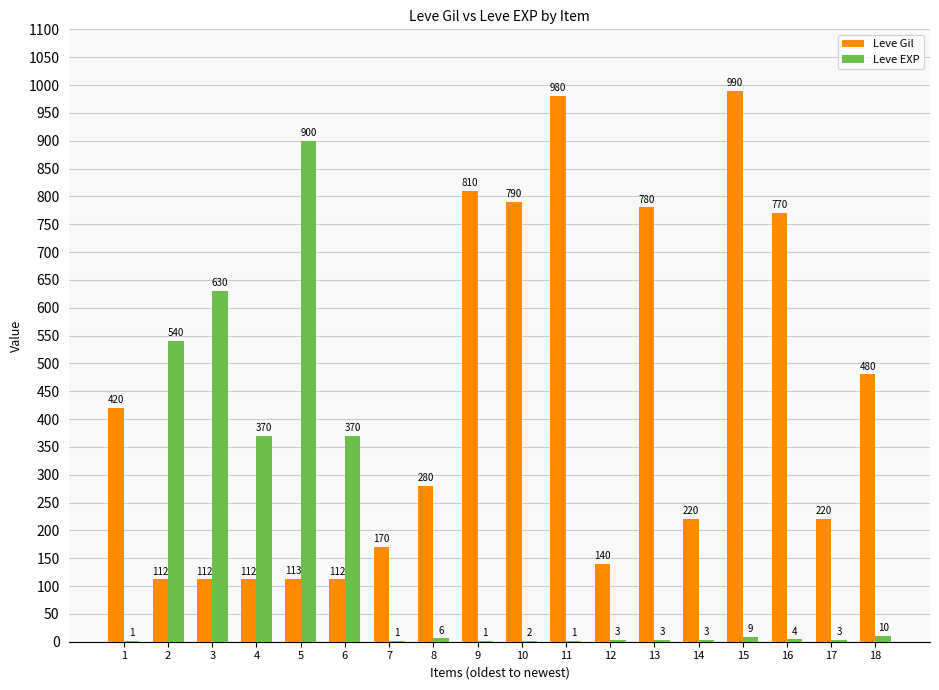

Reading right to left, what are all the values shown in this chart?

Leve Gil: 480	220	770	990	220	780	140	980	790	810	280	170	112	113	112	112	112	420
Leve EXP: 10	3	4	9	3	3	3	1	2	1	6	1	370	900	370	630	540	1